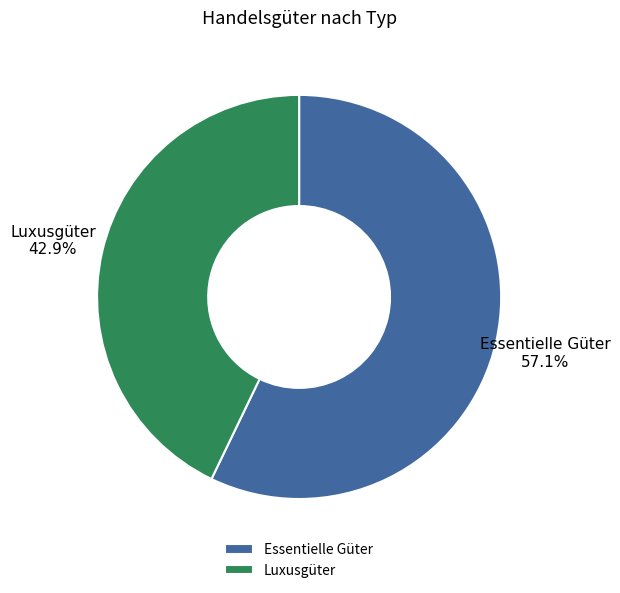

Is there any slice that represents more than half of the pie?

Yes